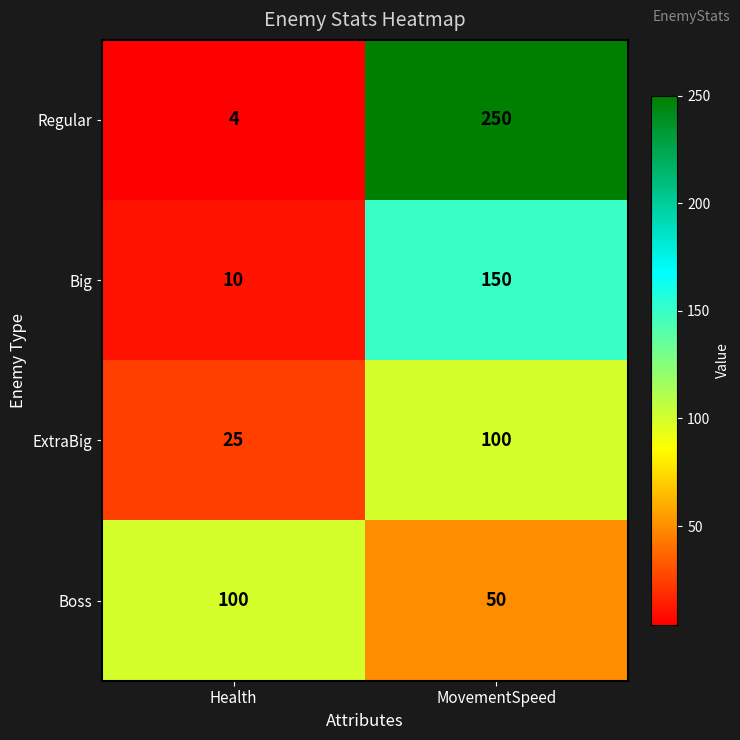

Reading right to left, extract all data points from this chart.

Regular: MovementSpeed=250	Health=4
Big: MovementSpeed=150	Health=10
ExtraBig: MovementSpeed=100	Health=25
Boss: MovementSpeed=50	Health=100